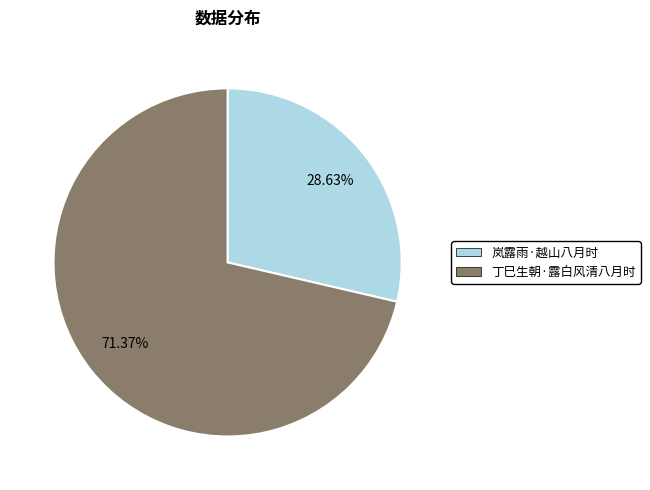

True or false: 岚露雨·越山八月时 accounts for 17% of the total.

False